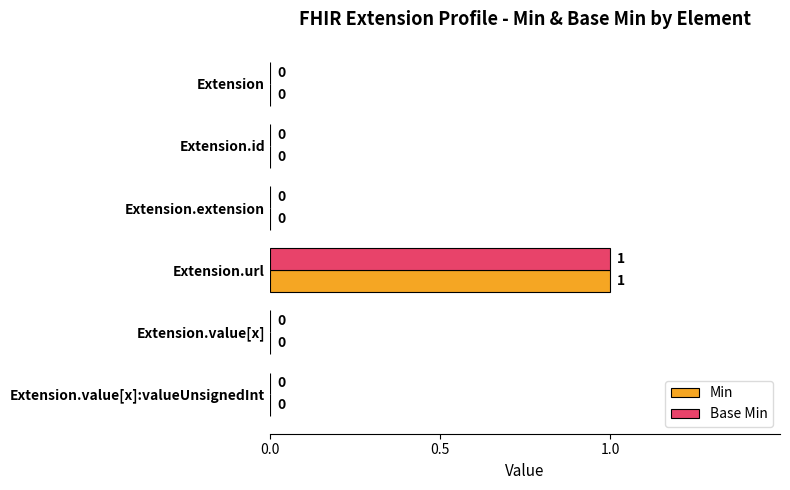

At which category does the chart reach its peak across all series?

Extension.url